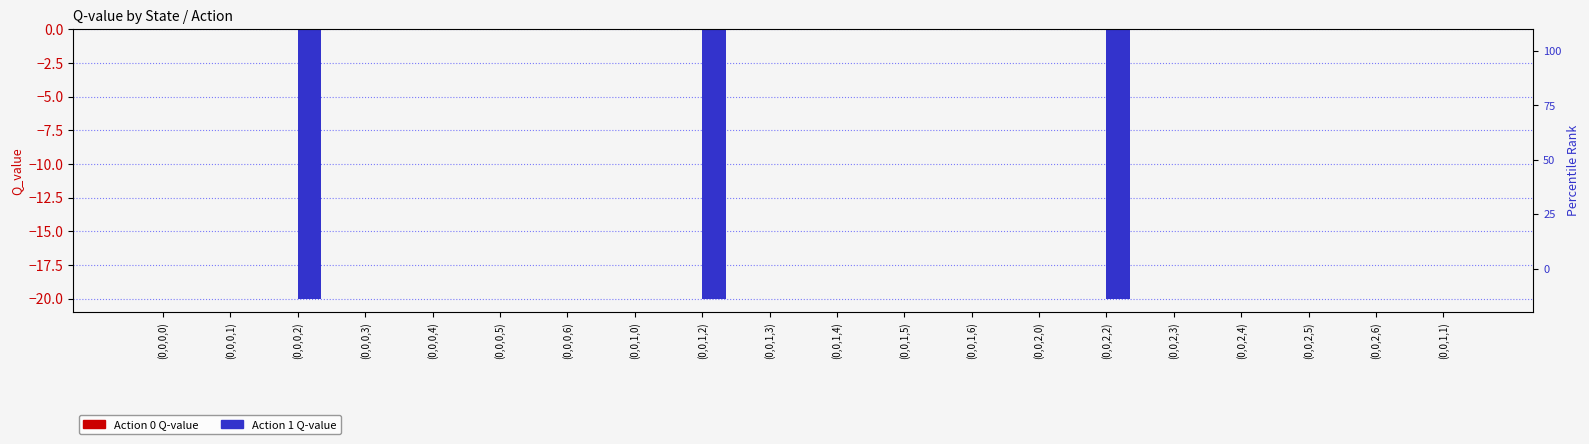

List the series in order of their overall mean, lowest first.

Action 1, Action 0